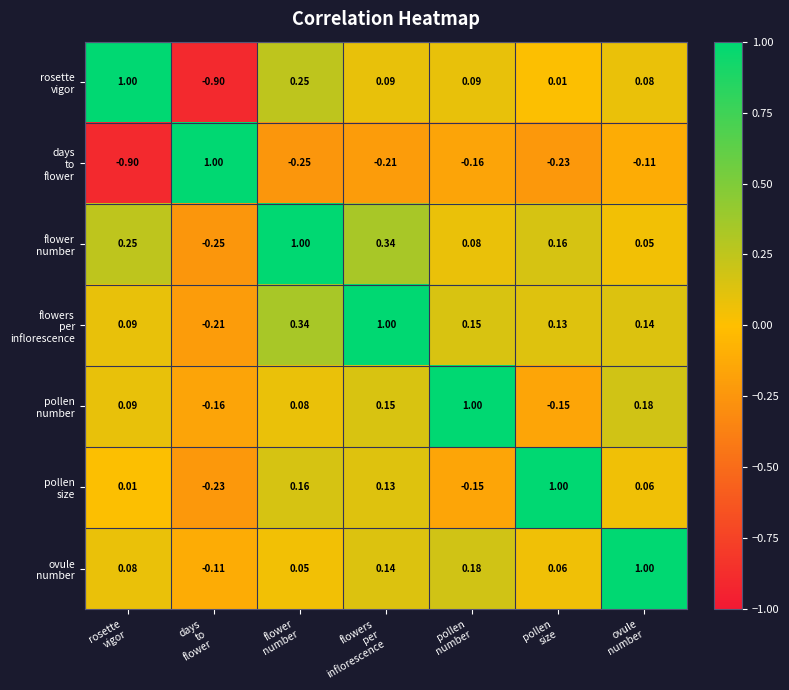

Between ovule
number and rosette
vigor, which is larger?

rosette
vigor